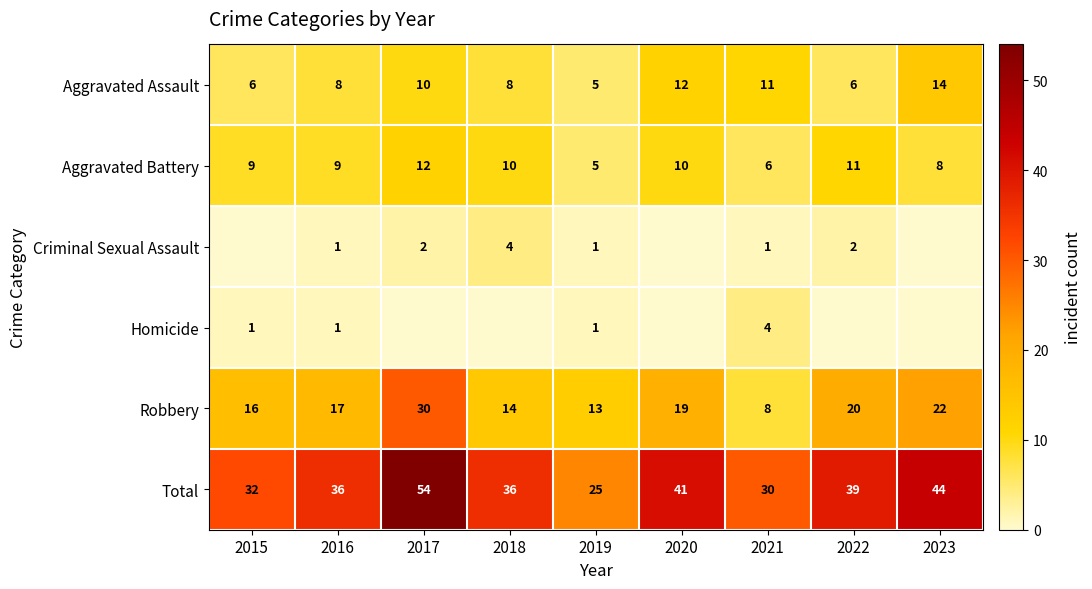

What is the lowest value of the Total series?

25